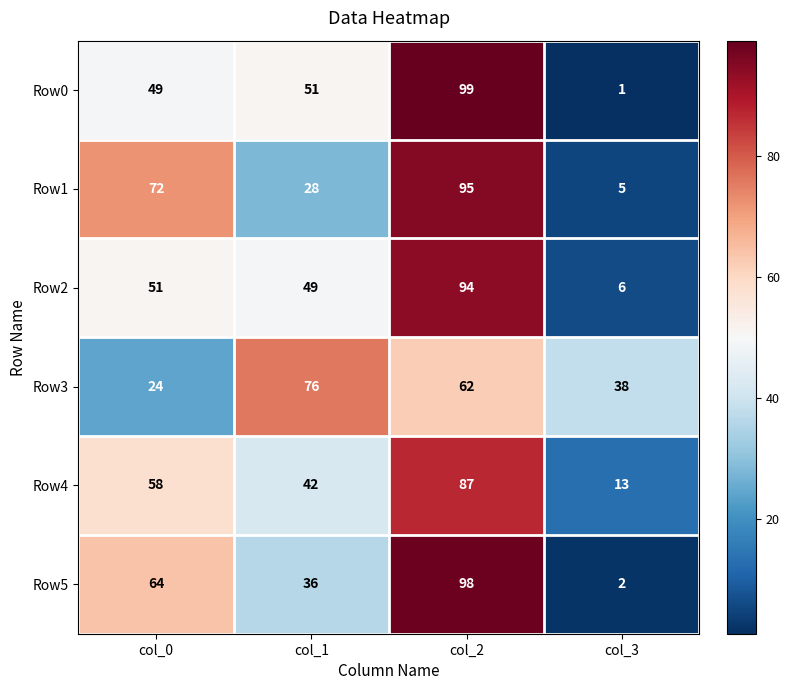

At how many categories does at least one series exceed 57?

3